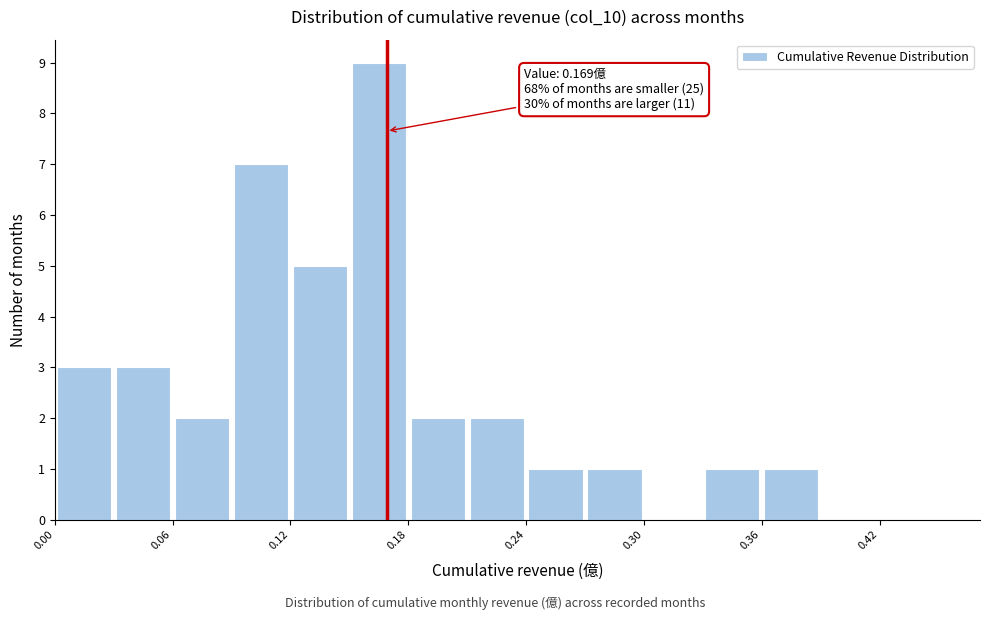

Read against the x-axis, roughly where is the centre of the tallest bar?

0.17